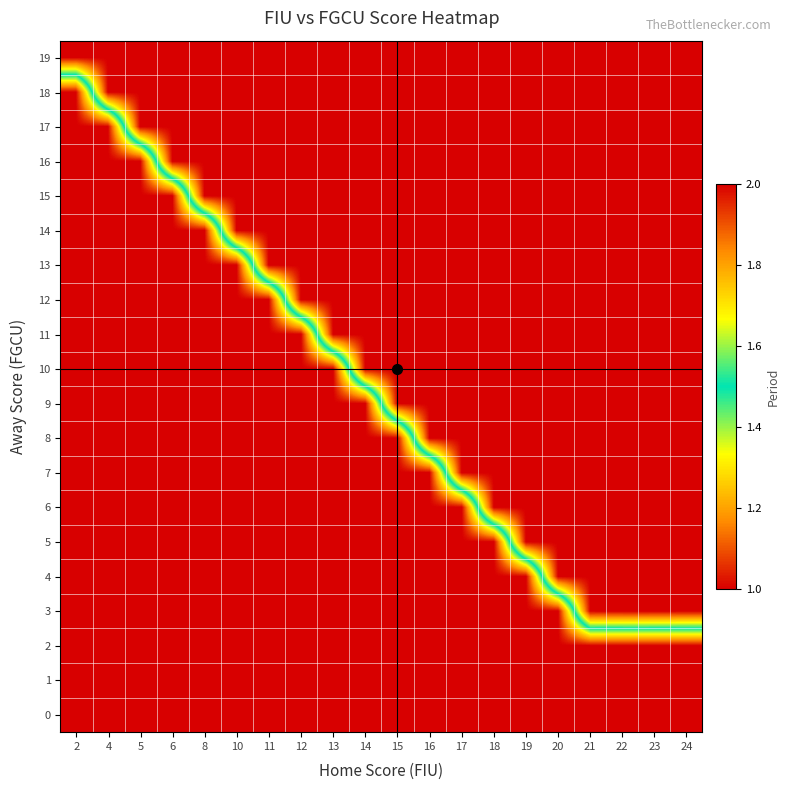

What is the minimum value shown in the chart?

1